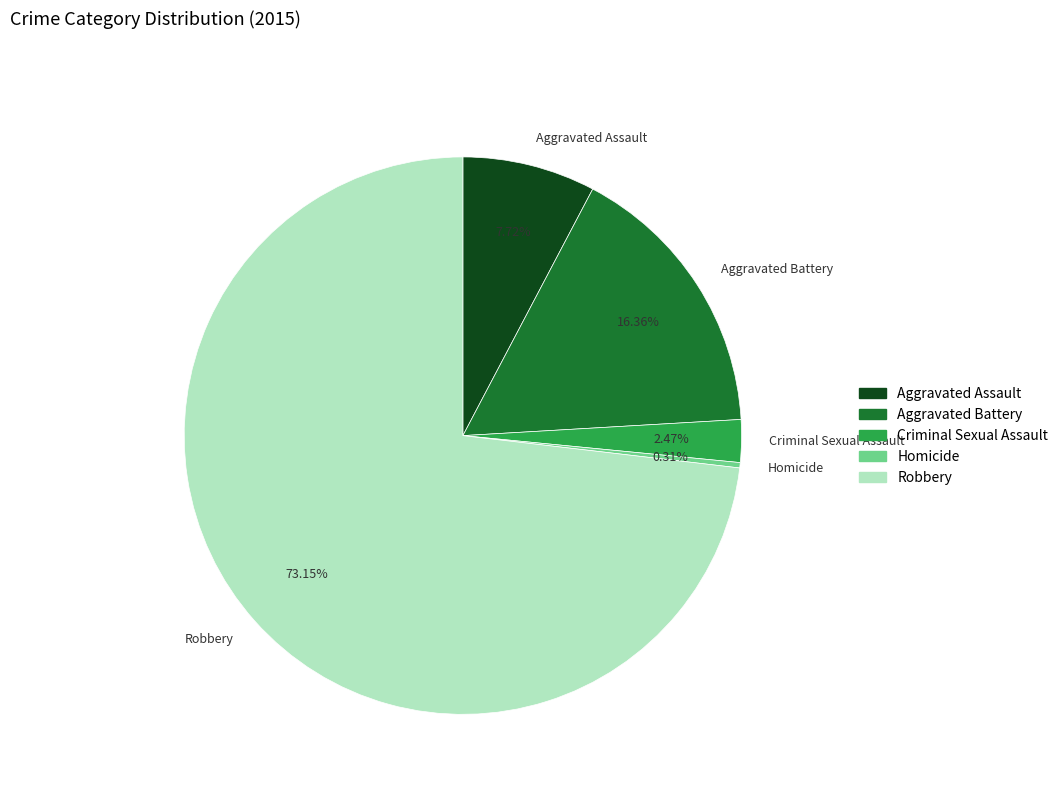

Between Aggravated Battery and Criminal Sexual Assault, which is larger?

Aggravated Battery